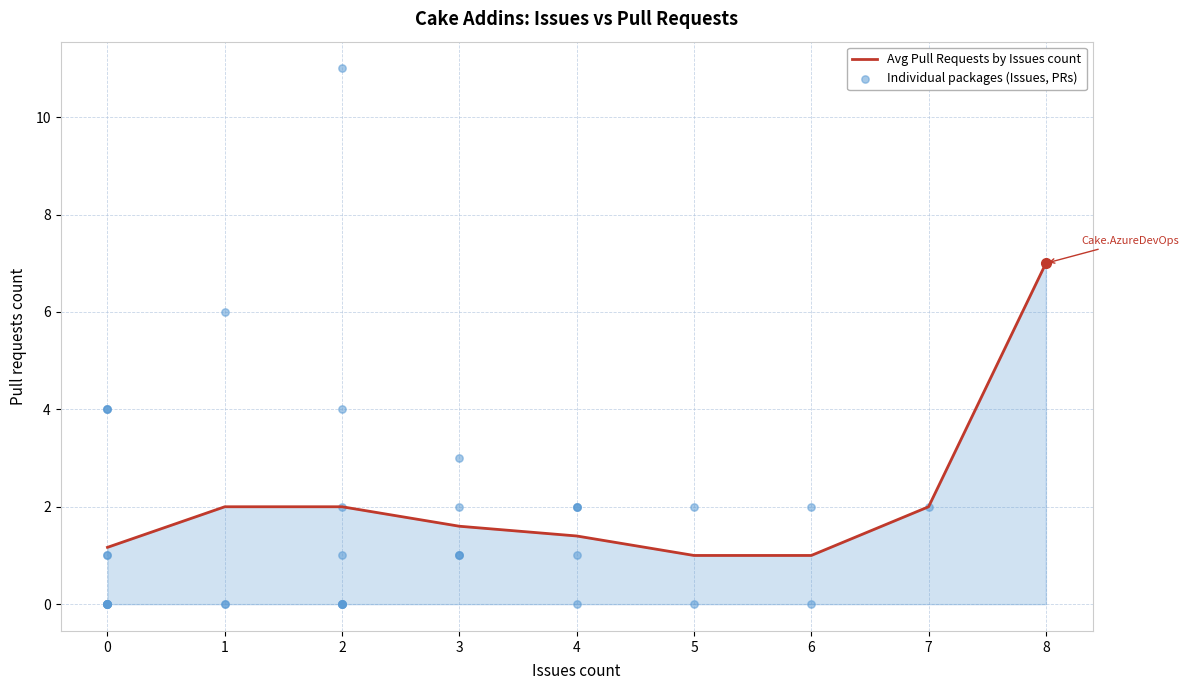

The value of Avg Pull Requests by Issues count at 3 is 1.6. True or false?

True